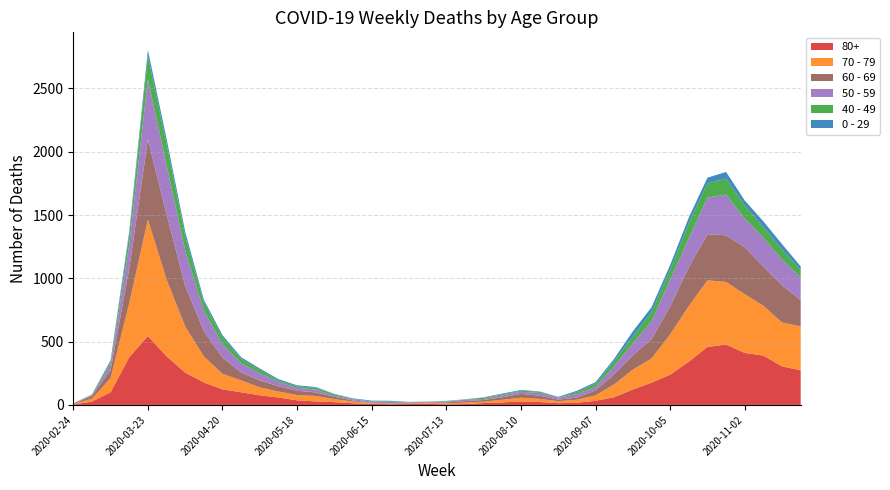

Reading left to right, extract all data points from this chart.

80+: 2020-02-24=3	2020-03-02=27	2020-03-09=100	2020-03-16=377	2020-03-23=544	2020-03-30=385	2020-04-06=255	2020-04-13=178	2020-04-20=123	2020-04-27=100	2020-05-04=76	2020-05-11=59	2020-05-18=36	2020-05-25=28	2020-06-01=22	2020-06-08=13	2020-06-15=9	2020-06-22=6	2020-06-29=7	2020-07-06=9	2020-07-13=5	2020-07-20=7	2020-07-27=15	2020-08-03=20	2020-08-10=28	2020-08-17=23	2020-08-24=14	2020-08-31=17	2020-09-07=33	2020-09-14=61	2020-09-21=122	2020-09-28=176	2020-10-05=239	2020-10-12=342	2020-10-19=458	2020-10-26=477	2020-11-02=411	2020-11-09=390	2020-11-16=305	2020-11-23=273
70 - 79: 2020-02-24=4	2020-03-02=22	2020-03-09=113	2020-03-16=427	2020-03-23=920	2020-03-30=608	2020-04-06=365	2020-04-13=206	2020-04-20=123	2020-04-27=94	2020-05-04=63	2020-05-11=47	2020-05-18=43	2020-05-25=43	2020-06-01=24	2020-06-08=14	2020-06-15=6	2020-06-22=5	2020-06-29=5	2020-07-06=8	2020-07-13=7	2020-07-20=11	2020-07-27=11	2020-08-03=21	2020-08-10=29	2020-08-17=25	2020-08-24=16	2020-08-31=24	2020-09-07=43	2020-09-14=102	2020-09-21=157	2020-09-28=191	2020-10-05=318	2020-10-12=439	2020-10-19=526	2020-10-26=495	2020-11-02=464	2020-11-09=394	2020-11-16=346	2020-11-23=348
60 - 69: 2020-02-24=2	2020-03-02=22	2020-03-09=61	2020-03-16=272	2020-03-23=634	2020-03-30=514	2020-04-06=320	2020-04-13=199	2020-04-20=128	2020-04-27=63	2020-05-04=54	2020-05-11=42	2020-05-18=33	2020-05-25=28	2020-06-01=18	2020-06-08=8	2020-06-15=3	2020-06-22=3	2020-06-29=6	2020-07-06=3	2020-07-13=8	2020-07-20=12	2020-07-27=13	2020-08-03=19	2020-08-10=31	2020-08-17=25	2020-08-24=12	2020-08-31=17	2020-09-07=39	2020-09-14=80	2020-09-21=112	2020-09-28=152	2020-10-05=221	2020-10-12=305	2020-10-19=364	2020-10-26=368	2020-11-02=370	2020-11-09=310	2020-11-16=294	2020-11-23=206
50 - 59: 2020-02-24=3	2020-03-02=7	2020-03-09=48	2020-03-16=190	2020-03-23=475	2020-03-30=392	2020-04-06=281	2020-04-13=163	2020-04-20=106	2020-04-27=75	2020-05-04=57	2020-05-11=33	2020-05-18=23	2020-05-25=23	2020-06-01=9	2020-06-08=10	2020-06-15=8	2020-06-22=9	2020-06-29=3	2020-07-06=5	2020-07-13=6	2020-07-20=12	2020-07-27=8	2020-08-03=16	2020-08-10=16	2020-08-17=22	2020-08-24=15	2020-08-31=28	2020-09-07=28	2020-09-14=64	2020-09-21=95	2020-09-28=142	2020-10-05=212	2020-10-12=230	2020-10-19=290	2020-10-26=322	2020-11-02=227	2020-11-09=228	2020-11-16=202	2020-11-23=182
40 - 49: 2020-02-24=0	2020-03-02=5	2020-03-09=21	2020-03-16=79	2020-03-23=183	2020-03-30=163	2020-04-06=111	2020-04-13=66	2020-04-20=51	2020-04-27=33	2020-05-04=27	2020-05-11=13	2020-05-18=12	2020-05-25=14	2020-06-01=12	2020-06-08=3	2020-06-15=2	2020-06-22=5	2020-06-29=1	2020-07-06=1	2020-07-13=4	2020-07-20=2	2020-07-27=10	2020-08-03=8	2020-08-10=8	2020-08-17=10	2020-08-24=2	2020-08-31=17	2020-09-07=26	2020-09-14=38	2020-09-21=55	2020-09-28=72	2020-10-05=76	2020-10-12=120	2020-10-19=111	2020-10-26=126	2020-11-02=105	2020-11-09=83	2020-11-16=80	2020-11-23=60
0 - 29: 2020-02-24=1	2020-03-02=0	2020-03-09=10	2020-03-16=25	2020-03-23=47	2020-03-30=42	2020-04-06=36	2020-04-13=19	2020-04-20=20	2020-04-27=12	2020-05-04=11	2020-05-11=10	2020-05-18=8	2020-05-25=6	2020-06-01=2	2020-06-08=4	2020-06-15=6	2020-06-22=5	2020-06-29=2	2020-07-06=1	2020-07-13=2	2020-07-20=1	2020-07-27=3	2020-08-03=6	2020-08-10=6	2020-08-17=2	2020-08-24=5	2020-08-31=9	2020-09-07=11	2020-09-14=20	2020-09-21=40	2020-09-28=38	2020-10-05=39	2020-10-12=44	2020-10-19=46	2020-10-26=52	2020-11-02=38	2020-11-09=45	2020-11-16=43	2020-11-23=25